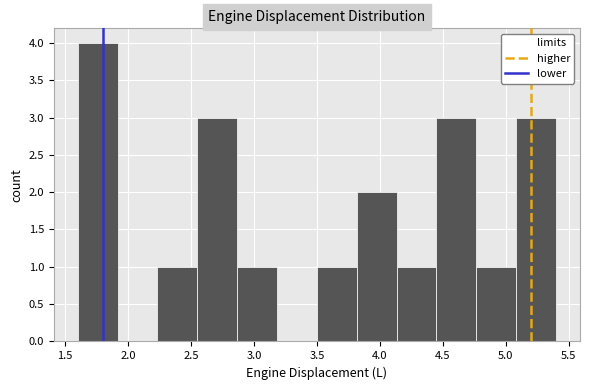

Which range on the x-axis has the tallest bar?

1.60 to 1.90